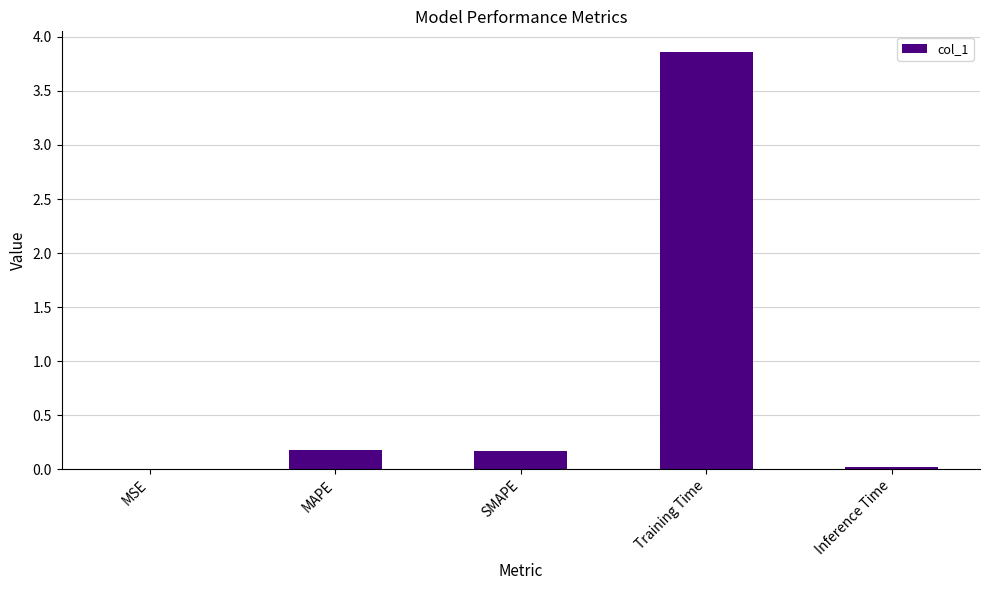

Is it true that the value at MSE is 0.0?

True